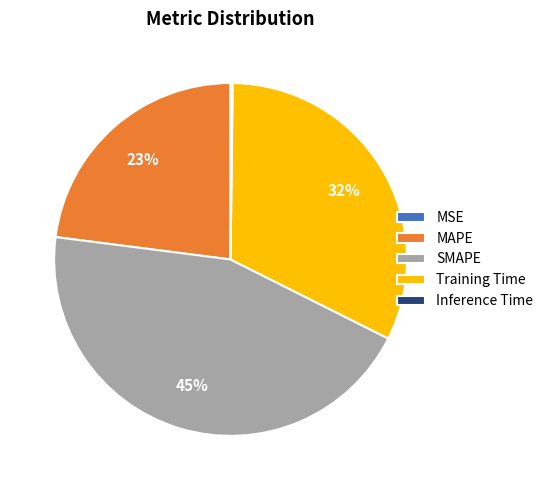

What is the largest slice in the pie chart?

SMAPE